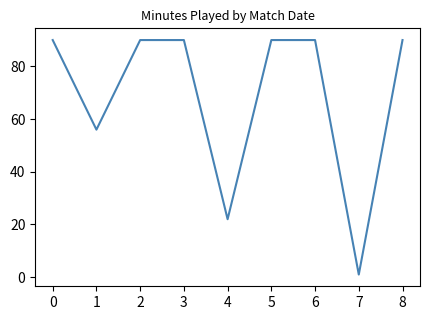

At which label is the value closest to 45?

1